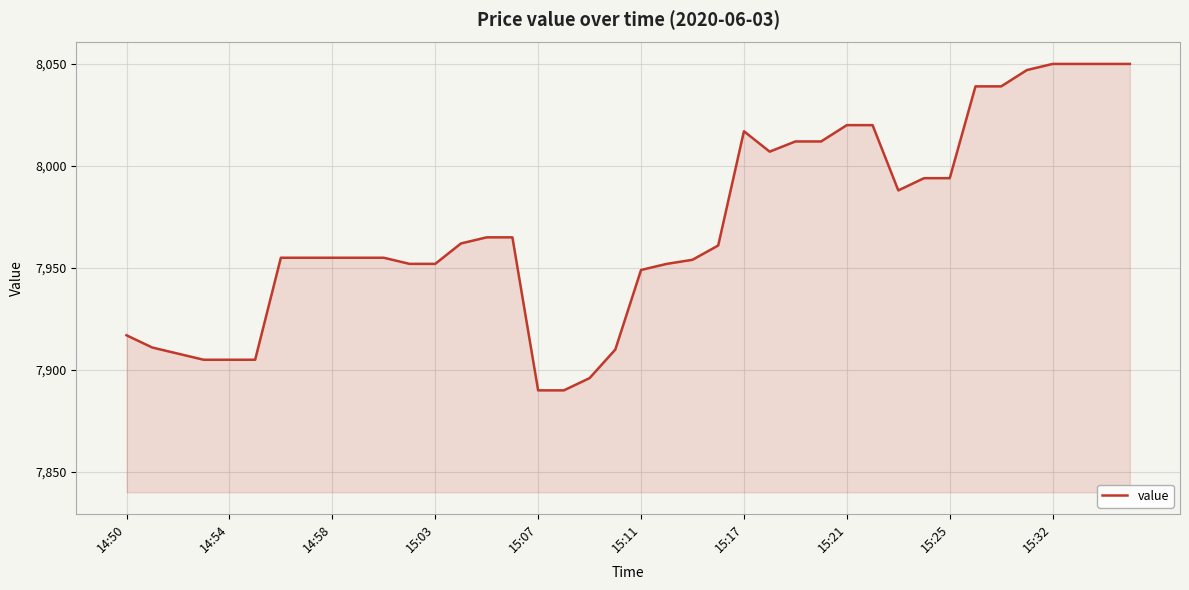

What is the smallest value displayed?

7890